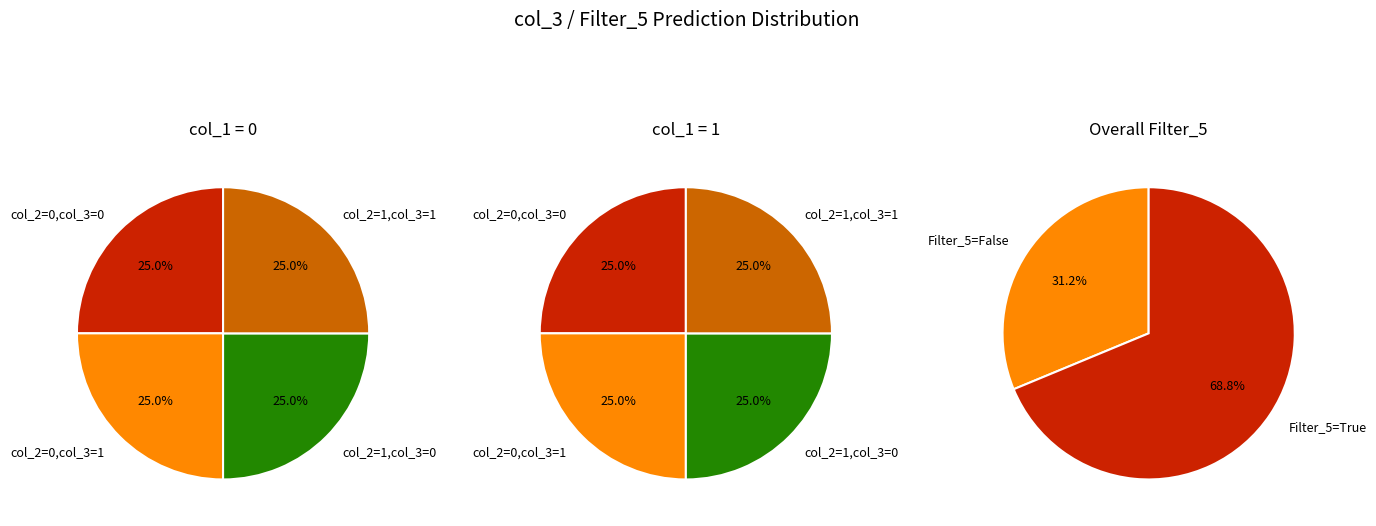

Count the number of slices in the pie.

2